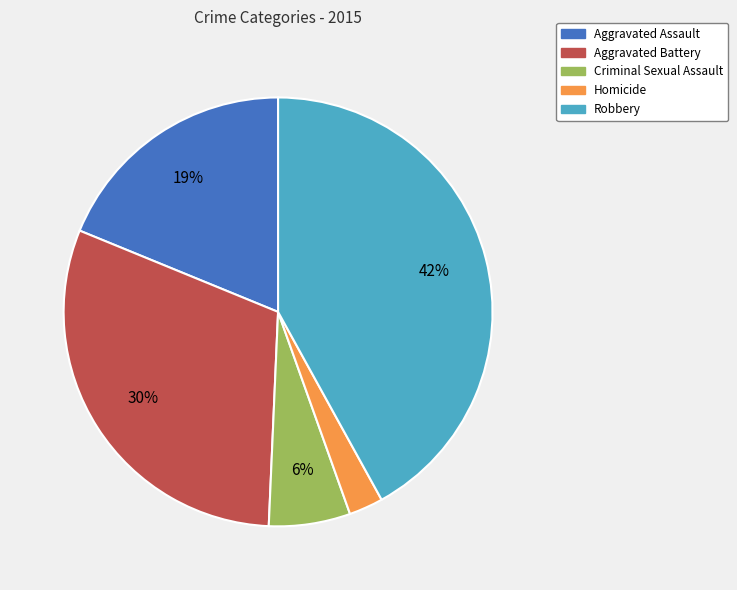

The Homicide slice represents 3% of the pie. True or false?

True